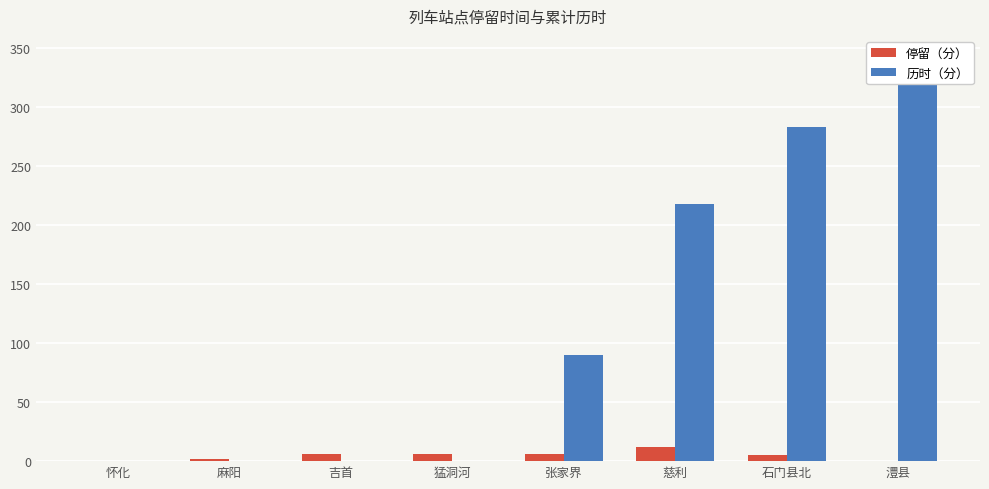

Does the chart contain any negative values?

No